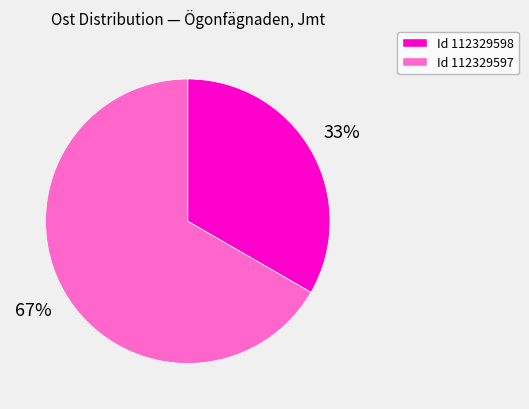

To the nearest percent, what is the average slice percentage?

50%